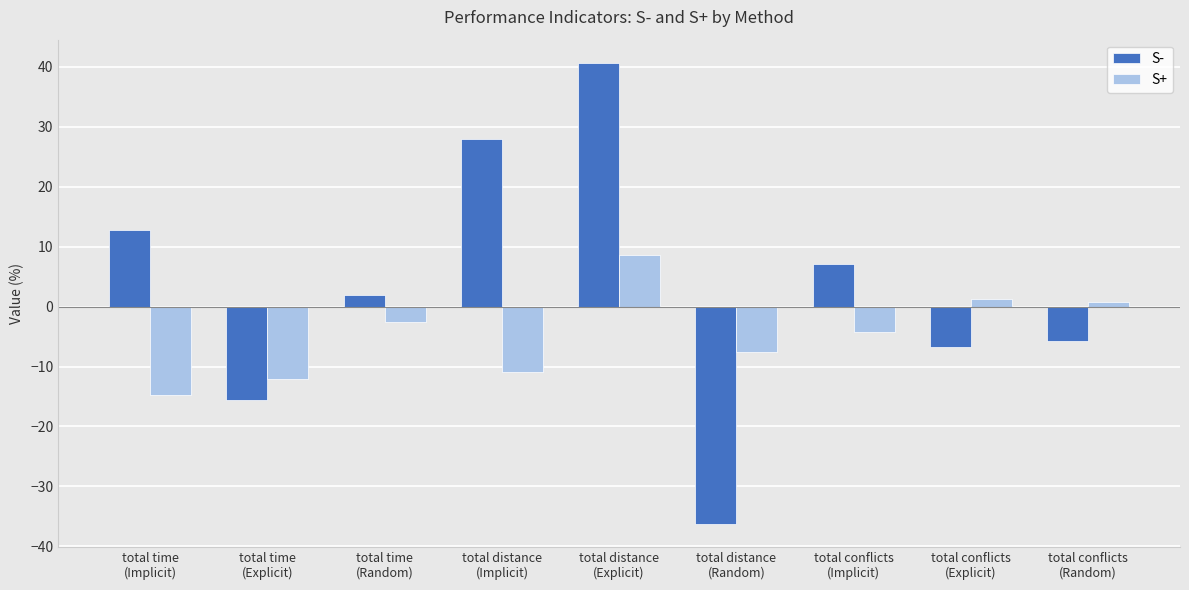

The S- series shows -15.6 at total time
(Explicit). True or false?

True